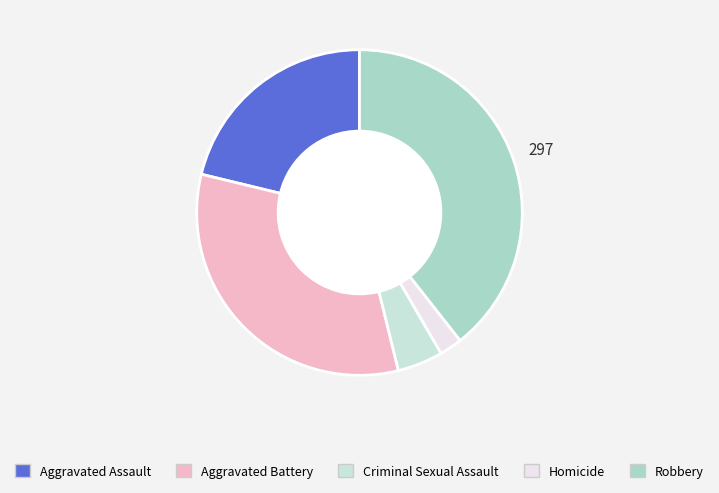

What is the largest slice in the pie chart?

Robbery